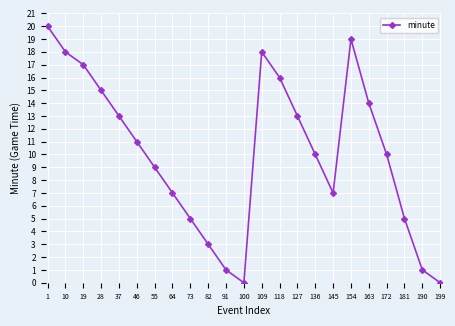

Does the chart have visible grid lines?

Yes